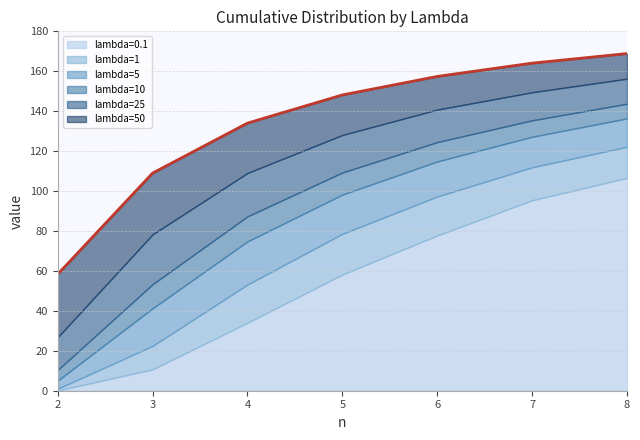

The value of lambda=1 at 7 is 111.9. True or false?

True